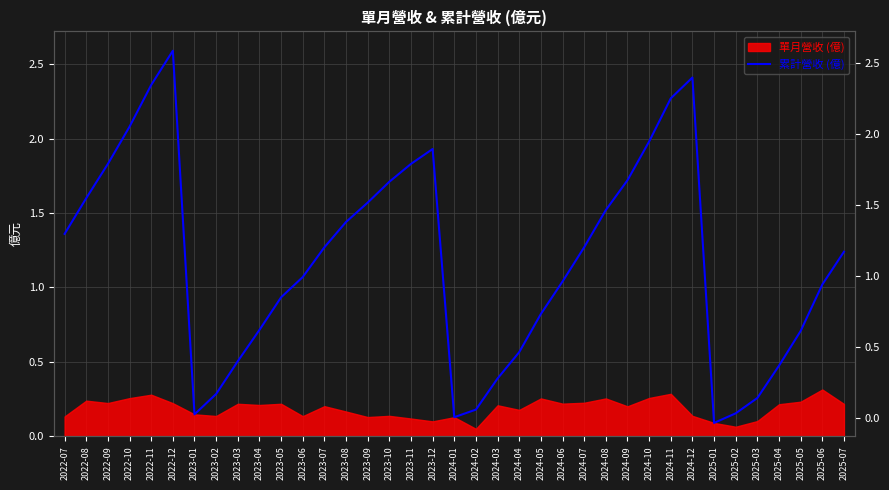

True or false: the data shows 1.4 at 2025-06.

False